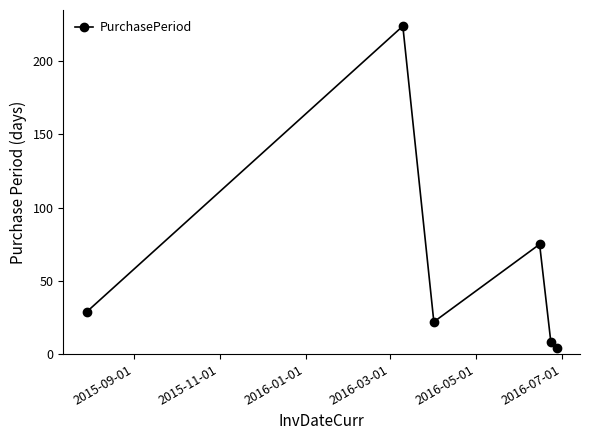

What is the difference between the maximum and second lowest values?

216